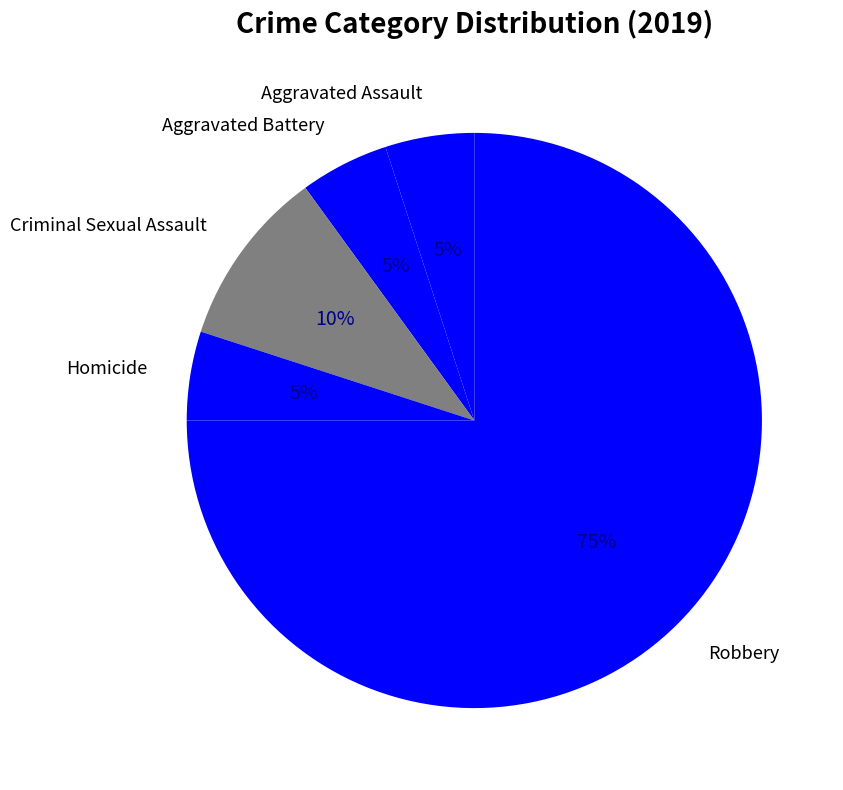

Is it true that Homicide is 17% of the pie?

False